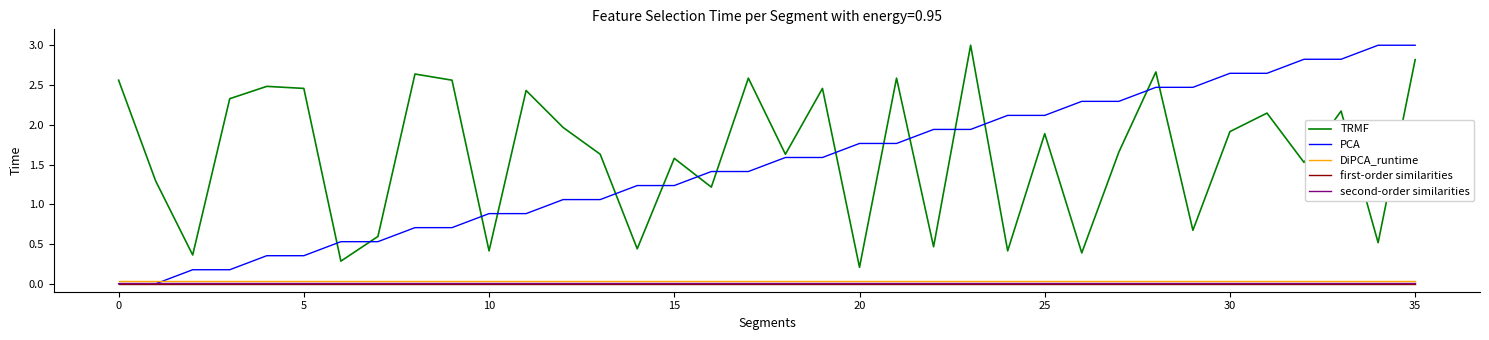

At how many categories does at least one series exceed 0?

36